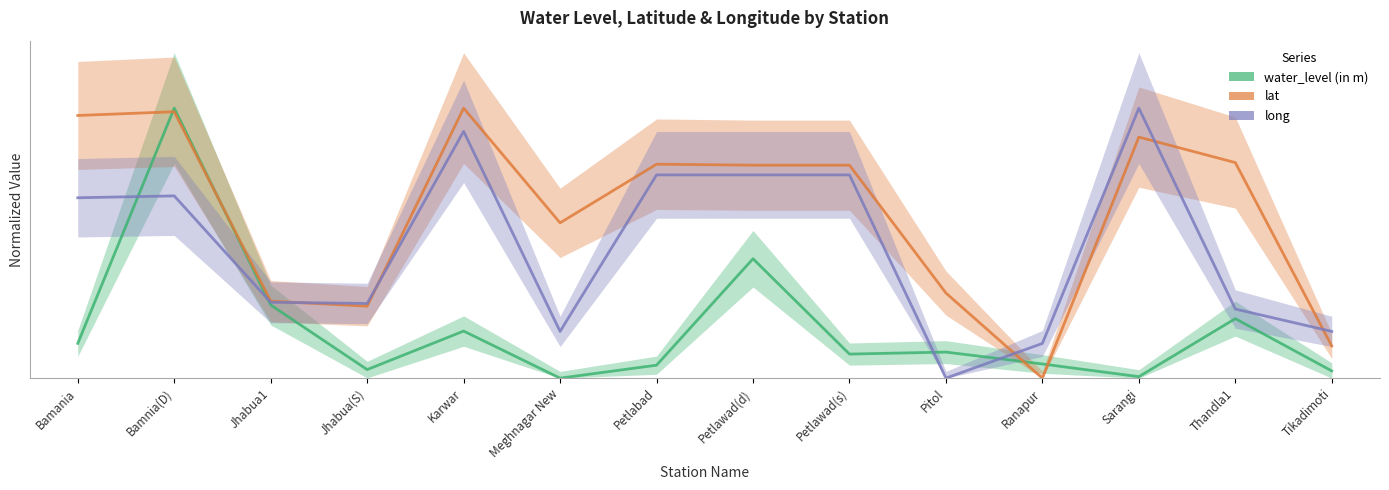

Which series has the largest range (max minus min)?

water_level (in m)